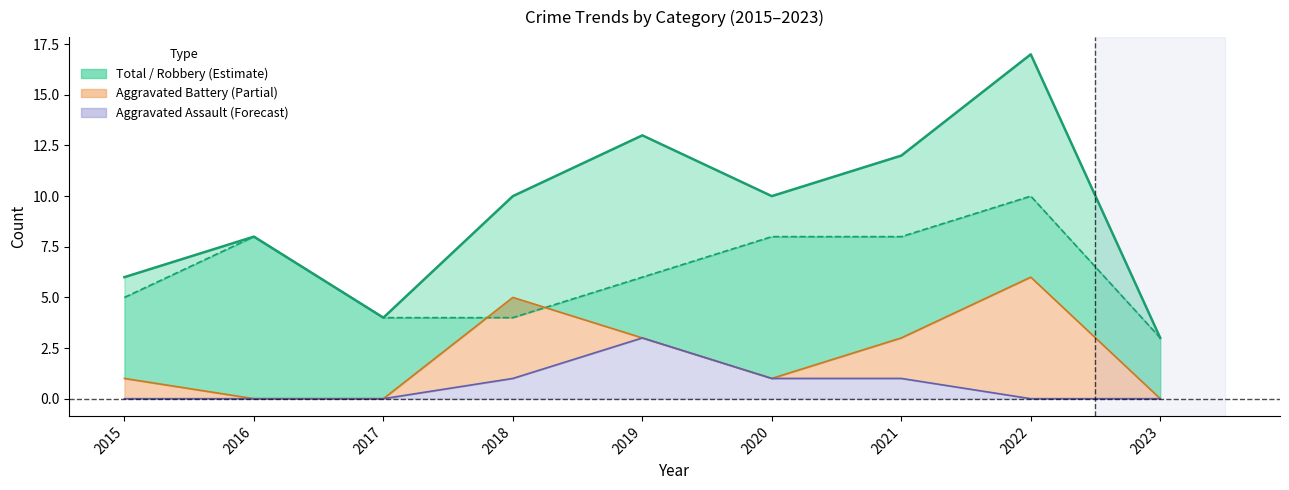

Count the Aggravated Assault values in the range 0 to 1.

8